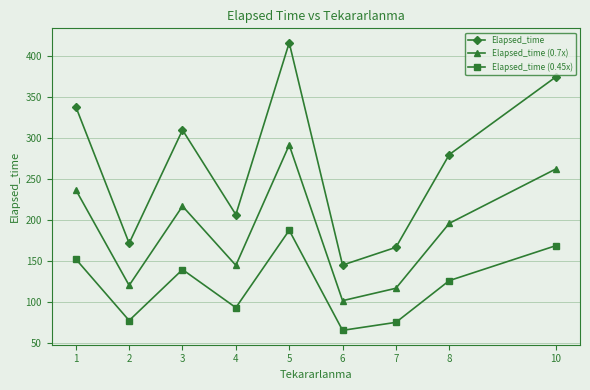

How many series are shown in this chart?

3